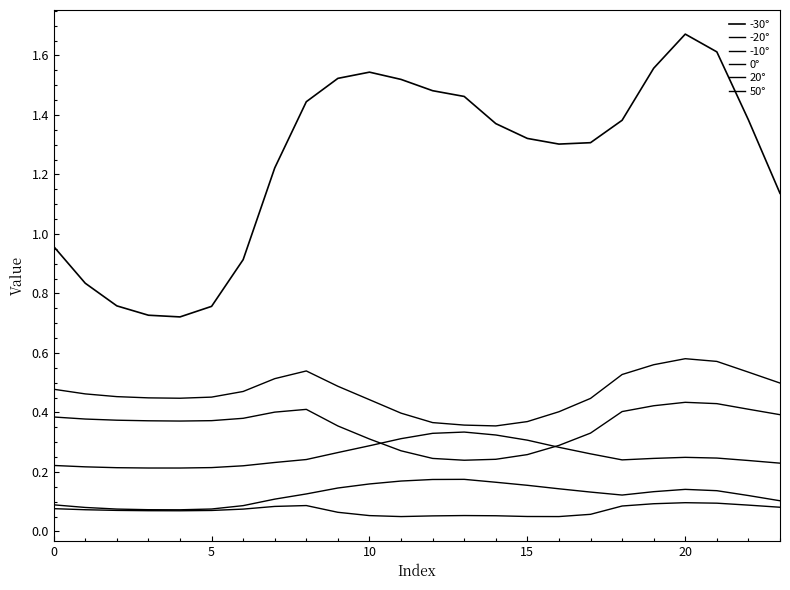

Is this an area chart (filled region under the line)?

No